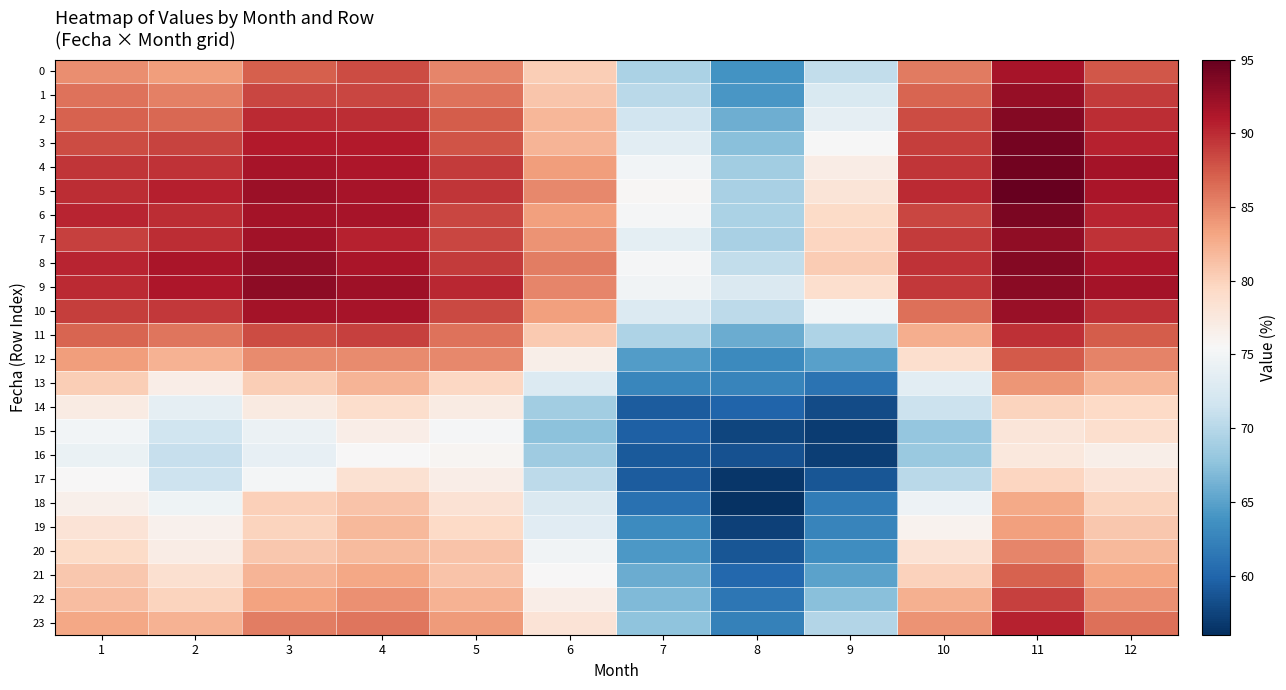

Reading left to right, list all the values displayed in this chart.

0: 1=84.6	2=83.7	3=87.2	4=88.2	5=85.1	6=80.2	7=69.3	8=63.8	9=70.8	10=85.6	11=91.6	12=87.6
1: 1=86.0	2=85.3	3=88.5	4=88.6	5=86.1	6=80.9	7=70.2	8=64.1	9=72.5	10=86.9	11=92.5	12=89.1
2: 1=86.9	2=86.7	3=90.0	4=89.9	5=87.3	6=82.0	7=71.8	8=65.9	9=73.8	10=88.2	11=93.4	12=89.9
3: 1=88.2	2=88.6	3=90.9	4=91.0	5=87.7	6=82.2	7=73.5	8=67.3	9=75.4	10=88.9	11=94.1	12=90.6
4: 1=89.4	2=89.6	3=91.6	4=91.3	5=89.1	6=83.7	7=74.9	8=68.7	9=77.0	10=89.4	11=94.3	12=91.7
5: 1=89.9	2=90.7	3=92.2	4=91.6	5=89.5	6=84.9	7=75.7	8=69.2	9=77.9	10=90.1	11=94.9	12=91.5
6: 1=90.4	2=89.9	3=91.8	4=91.5	5=88.6	6=83.6	7=75.2	8=69.3	9=79.3	10=88.6	11=93.9	12=90.4
7: 1=88.9	2=89.9	3=91.8	4=90.5	5=88.6	6=84.2	7=73.7	8=69.2	9=79.7	10=89.2	11=92.8	12=89.7
8: 1=90.3	2=91.5	3=92.7	4=91.4	5=89.1	6=85.5	7=75.3	8=70.6	9=80.4	10=89.6	11=93.4	12=91.3
9: 1=90.1	2=91.3	3=93.0	4=92.1	5=90.2	6=85.0	7=74.8	8=72.7	9=78.8	10=89.3	11=93.1	12=91.7
10: 1=89.0	2=89.2	3=91.7	4=91.6	5=88.3	6=83.5	7=72.8	8=70.4	9=74.9	10=86.3	11=92.3	12=89.8
11: 1=86.8	2=86.0	3=88.2	4=88.9	5=86.1	6=80.6	7=69.4	8=65.8	9=69.4	10=82.6	11=89.7	12=87.2
12: 1=83.7	2=82.3	3=84.8	4=84.7	5=84.9	6=76.7	7=64.5	8=63.0	9=64.8	10=78.8	11=87.5	12=85.2
13: 1=80.3	2=76.9	3=80.3	4=82.1	5=79.6	6=72.9	7=62.8	8=62.7	9=61.1	10=73.4	11=84.1	12=82.0
14: 1=77.2	2=73.7	3=77.2	4=78.9	5=77.0	6=68.8	7=59.2	8=59.9	9=58.1	10=71.3	11=79.9	12=79.3
15: 1=74.9	2=71.6	3=74.3	4=76.8	5=75.2	6=67.5	7=59.5	8=57.6	9=57.0	10=68.0	11=77.8	12=78.8
16: 1=74.3	2=71.0	3=73.8	4=75.6	5=75.9	6=68.6	7=59.1	8=58.5	9=57.2	10=68.2	11=77.6	12=76.6
17: 1=75.5	2=71.5	3=75.1	4=78.4	5=76.8	6=70.4	7=59.2	8=56.6	9=58.9	10=70.3	11=79.7	12=78.1
18: 1=76.5	2=74.7	3=80.1	4=81.1	5=78.3	6=72.7	7=60.9	8=56.2	9=61.9	10=74.5	11=82.9	12=79.9
19: 1=78.1	2=76.4	3=79.8	4=81.9	5=79.4	6=73.3	7=63.2	8=57.3	9=62.6	10=76.2	11=83.5	12=80.8
20: 1=79.2	2=76.9	3=80.8	4=81.7	5=81.1	6=74.9	7=64.2	8=58.9	9=63.3	10=78.3	11=85.1	12=81.8
21: 1=80.8	2=78.7	3=82.2	4=83.1	5=81.1	6=75.6	7=65.8	8=60.2	9=65.1	10=80.0	11=86.9	12=83.2
22: 1=81.5	2=79.9	3=83.3	4=84.5	5=82.3	6=76.8	7=67.0	8=61.4	9=67.3	10=82.5	11=88.8	12=84.4
23: 1=83.1	2=82.3	3=85.4	4=86.0	5=83.8	6=78.2	7=67.7	8=62.4	9=69.8	10=84.3	11=90.5	12=86.3